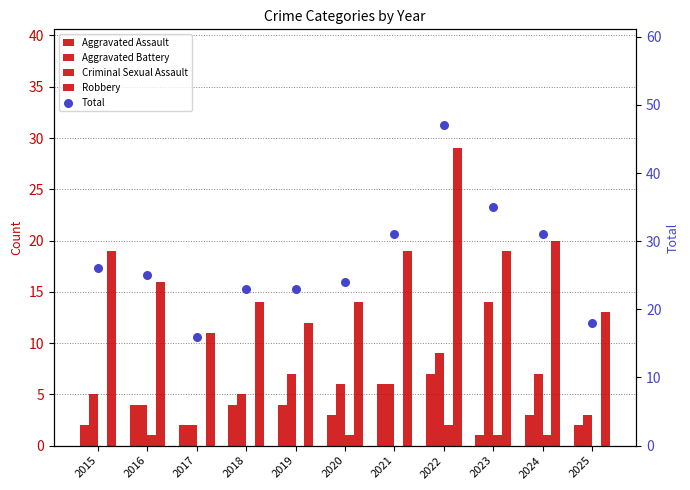

Which series reaches the maximum Y coordinate?

Total